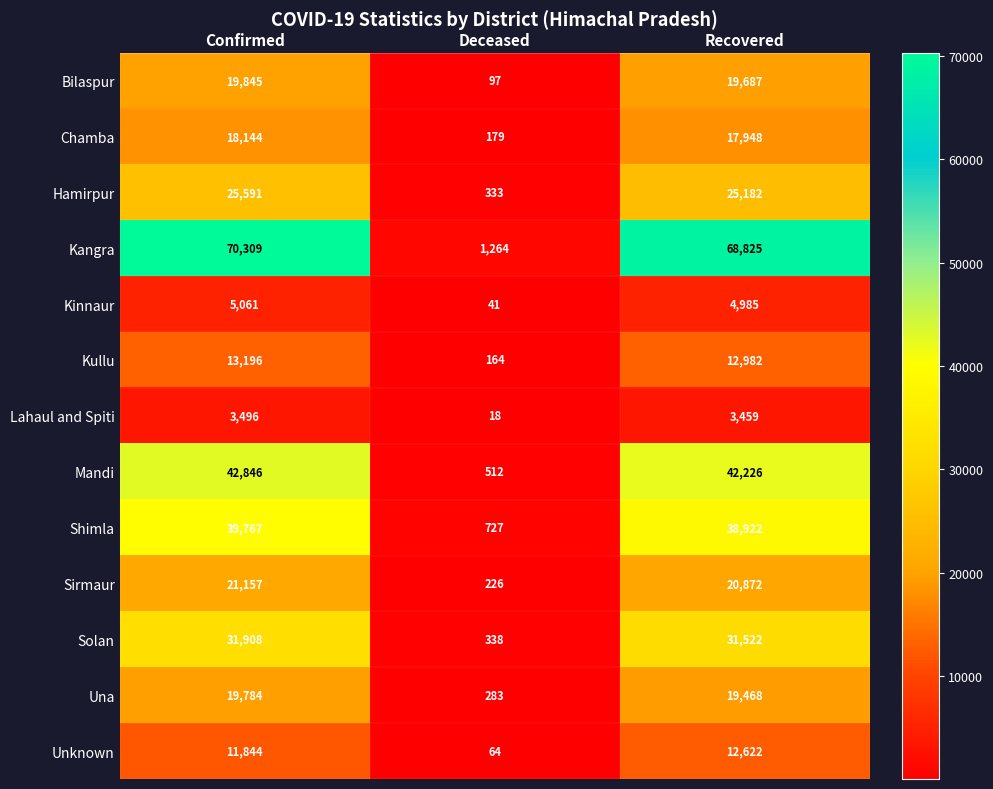

Which series has the largest total across all categories?

Kangra